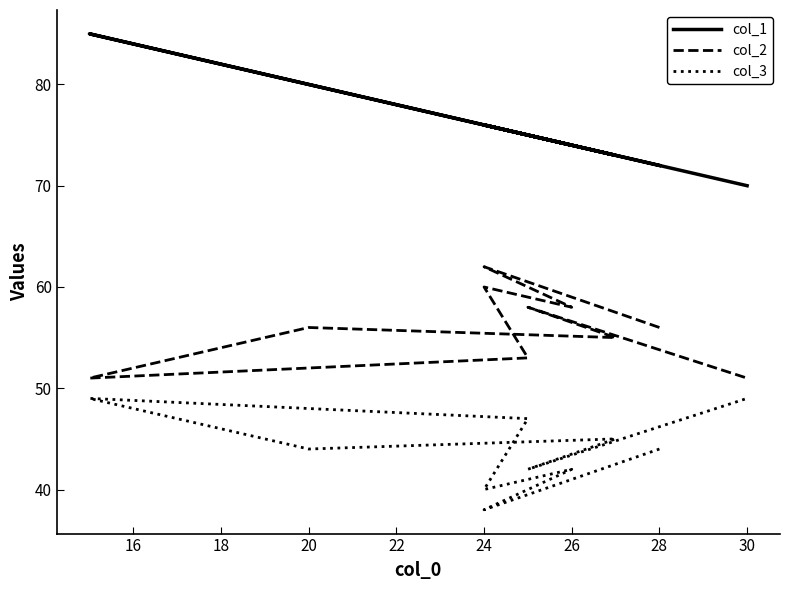

What are all the series names shown in the legend?

col_1, col_2, col_3